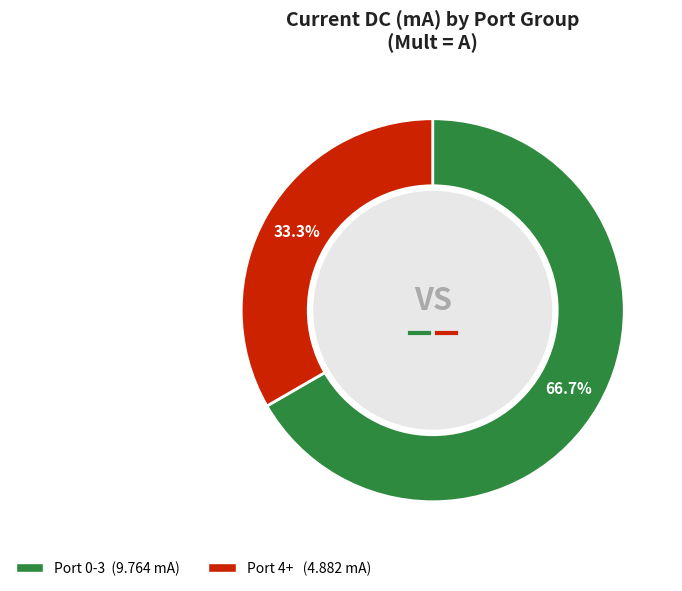

Does any single category account for the majority?

Yes